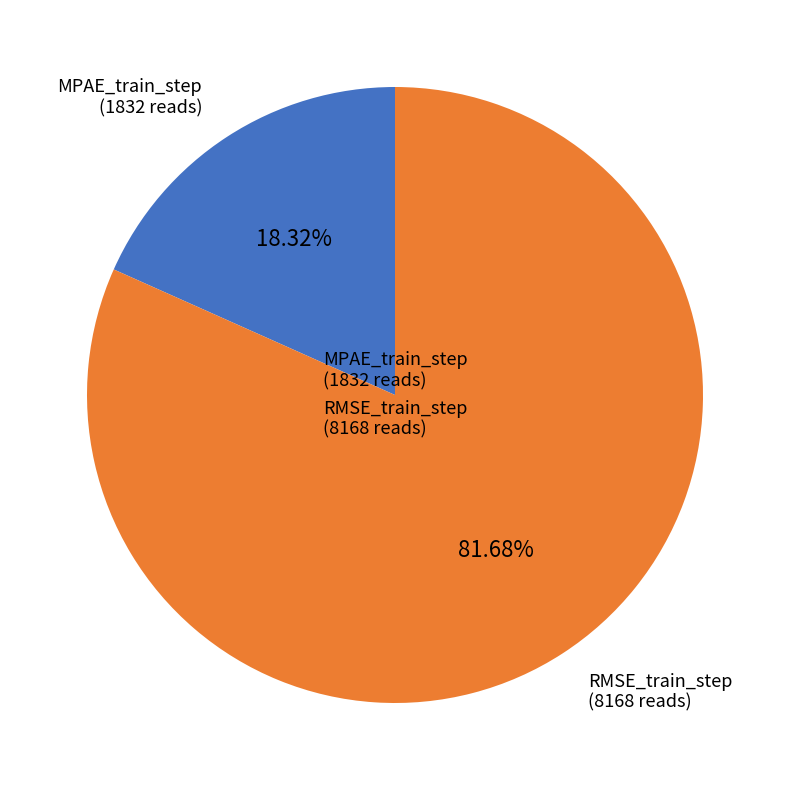

Is the sum of RMSE_train_step and MPAE_train_step greater than half?

Yes